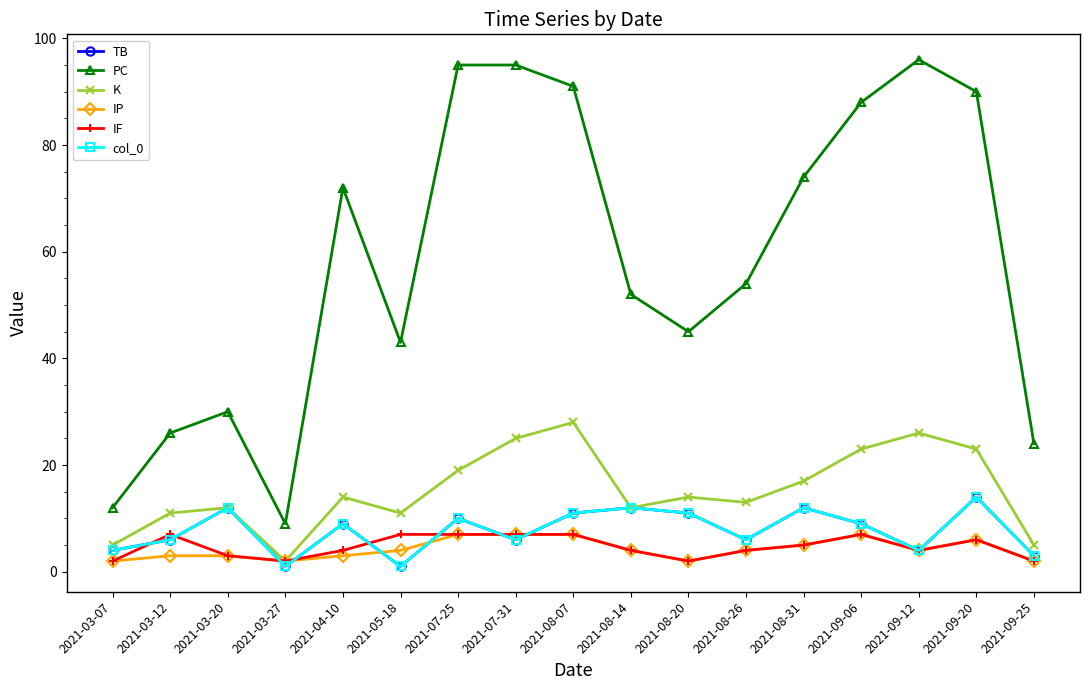

Does the chart have visible grid lines?

No